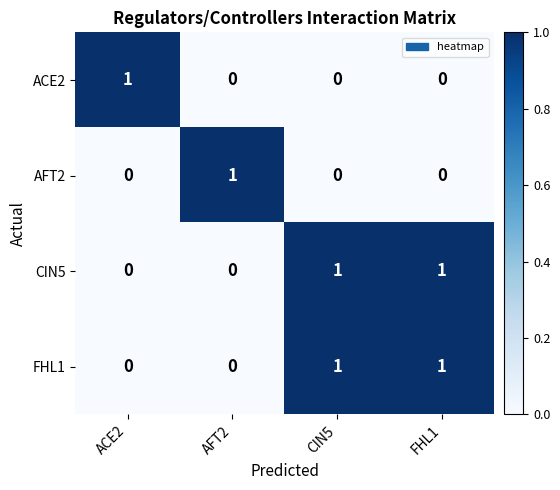

Is the value of ACE2 at FHL1 greater than the value of AFT2 at AFT2?

No